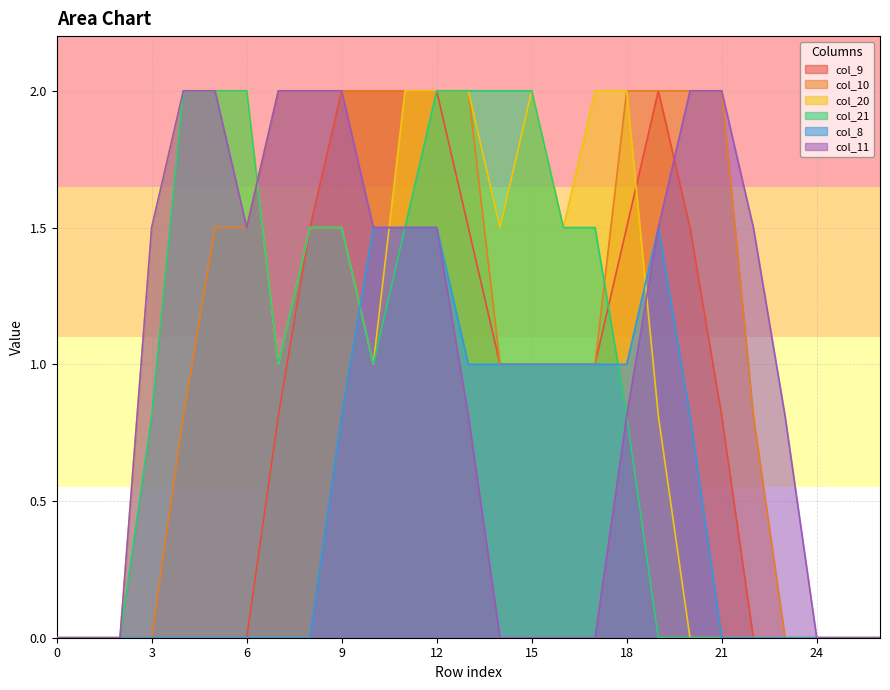

After their last crossing, which series has the higher values: col_9 or col_21?

col_9